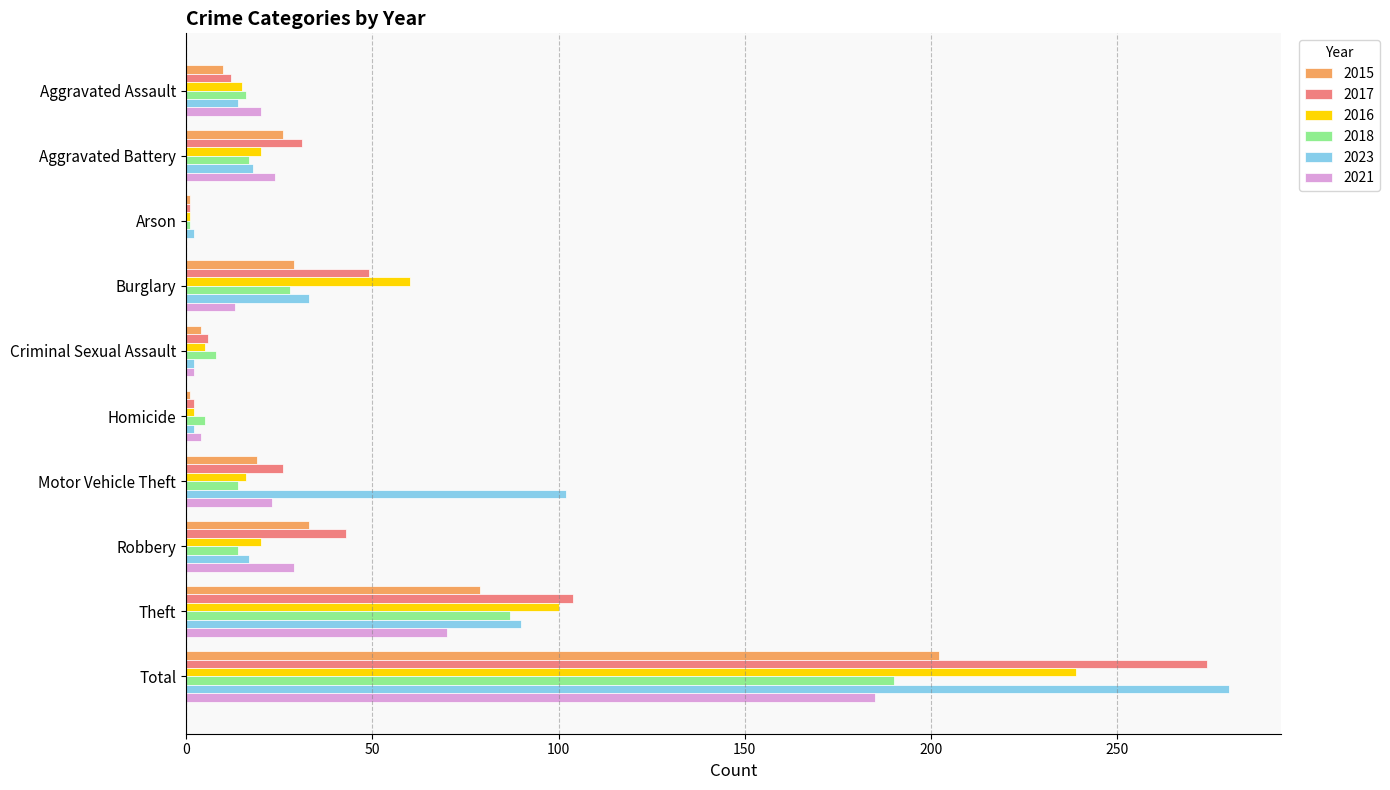

Is the value of 2015 at Aggravated Battery greater than the value of 2021 at Homicide?

Yes